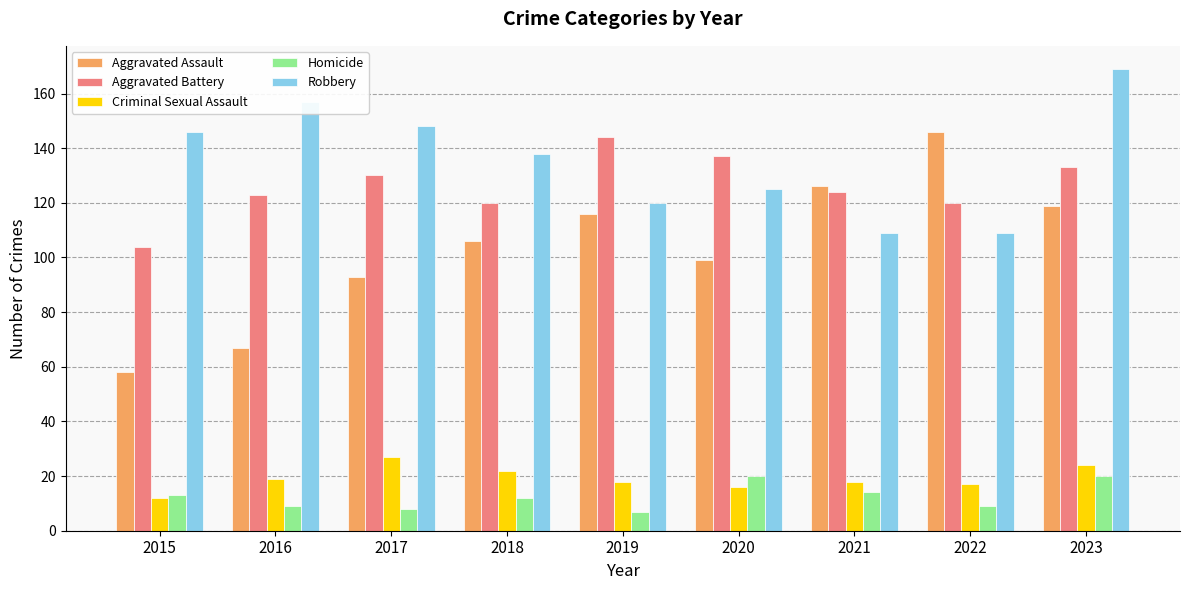

How many categories are shown in the chart?

9